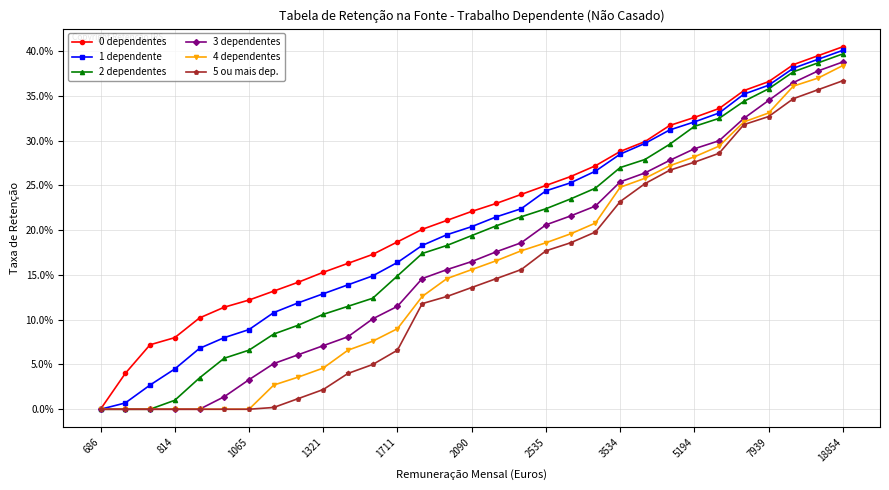

What is the average value of the 0 dependentes series?

0.2